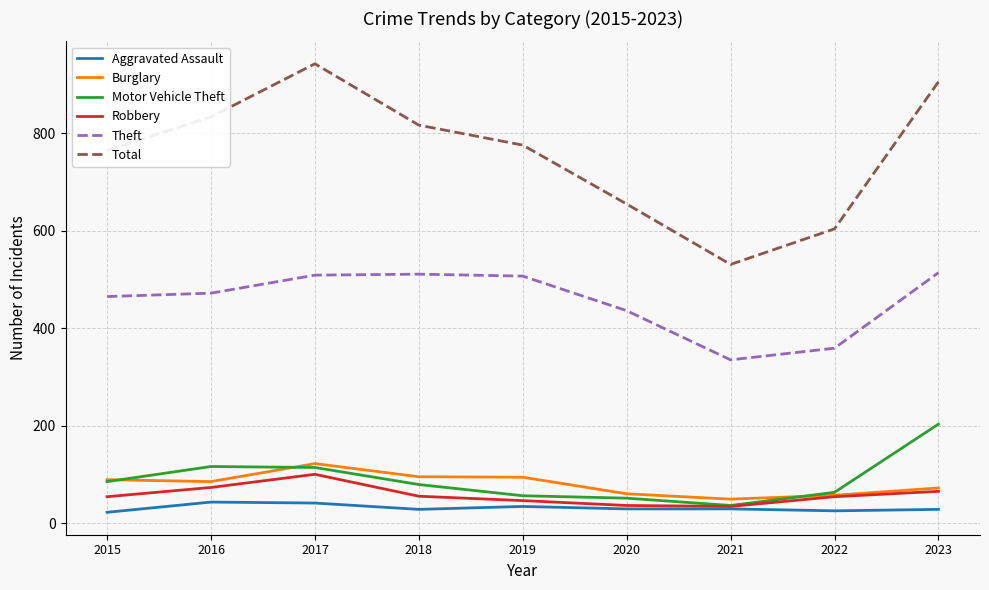

The Motor Vehicle Theft series shows 85 at 2015. True or false?

True